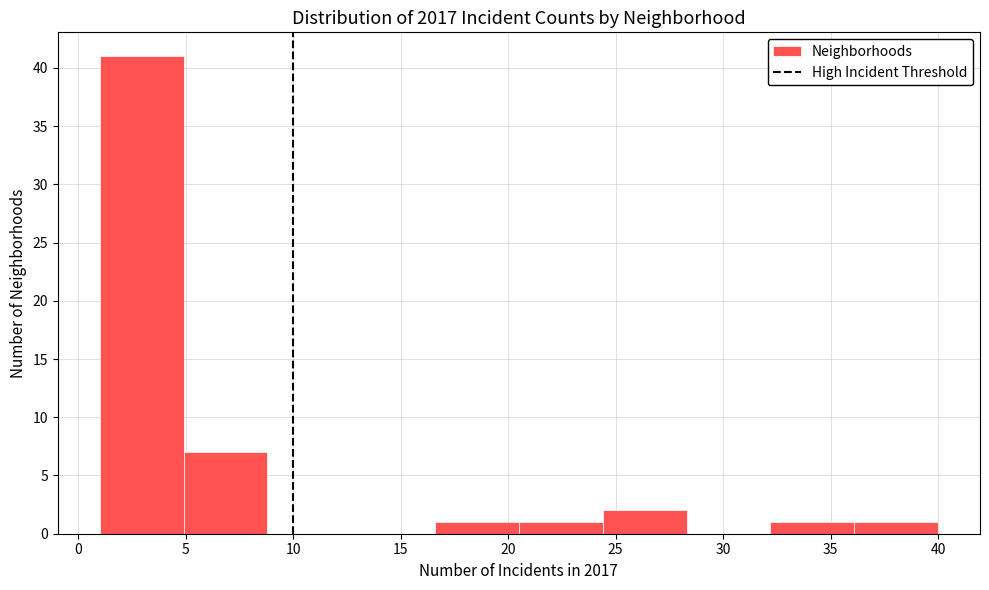

Over which range of the x-axis is the bar tallest?

1.0 to 4.9